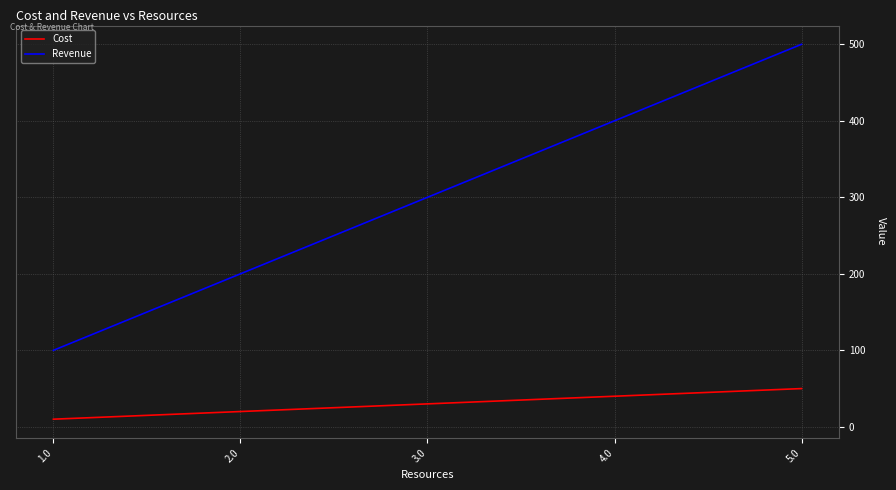

What is the difference between the highest and lowest values at 1.0?

90